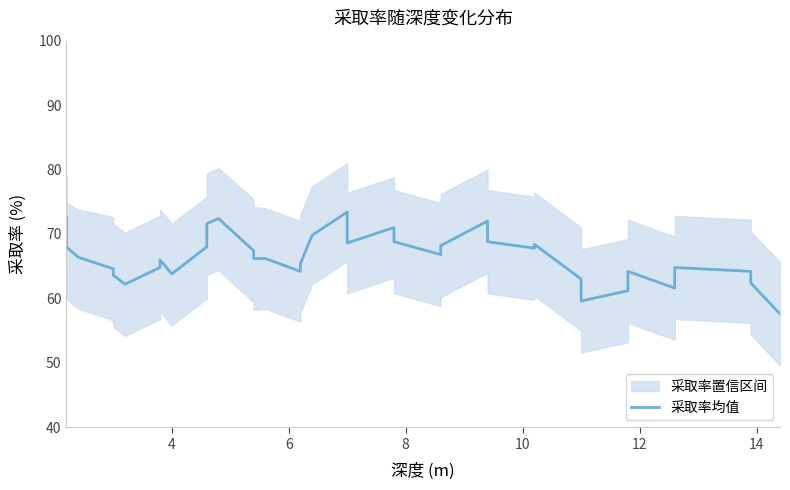

How many interior local valleys (lower than both neighbors) does the data have?

8